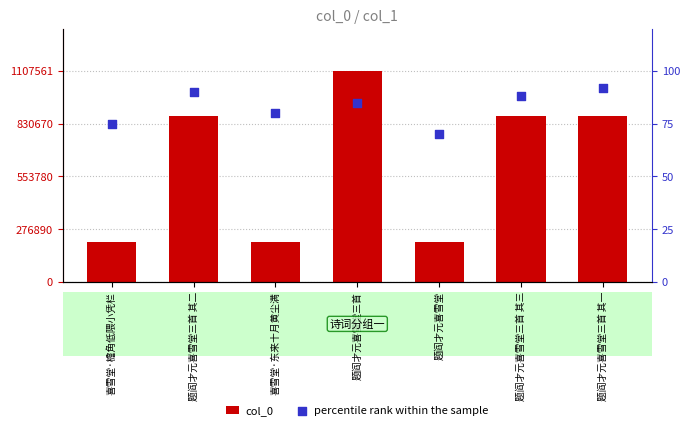

At which category is the sum across all series the highest?

题阎才元喜雪堂三首